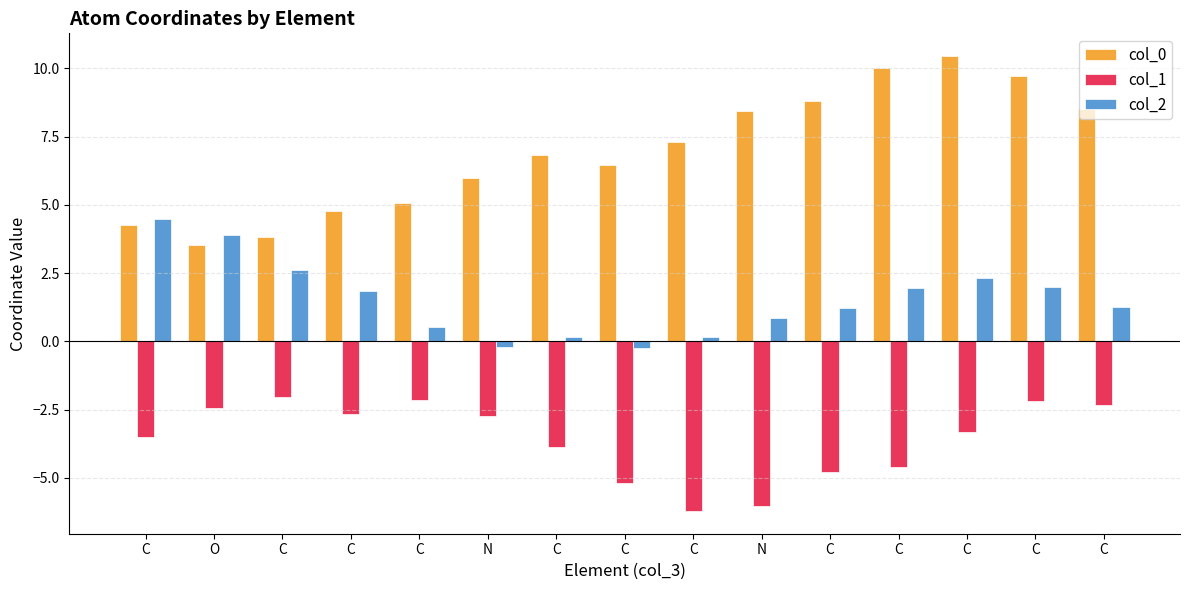

What are all the series names shown in the legend?

col_0, col_1, col_2